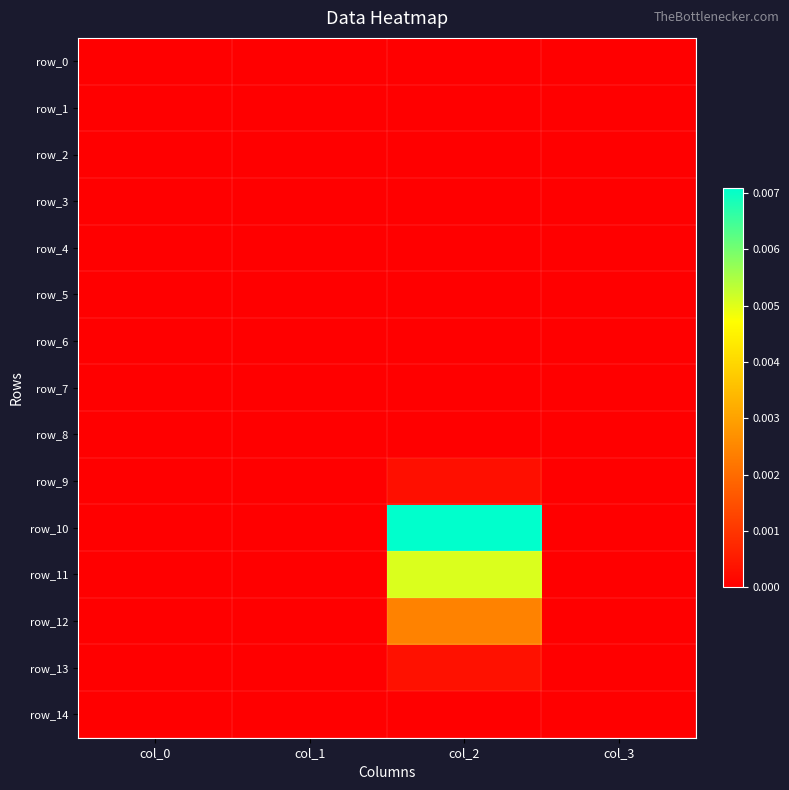

Rank the series at col_2 from highest to lowest value.

row_10, row_11, row_12, row_13, row_9, row_0, row_1, row_2, row_3, row_4, row_5, row_6, row_7, row_8, row_14